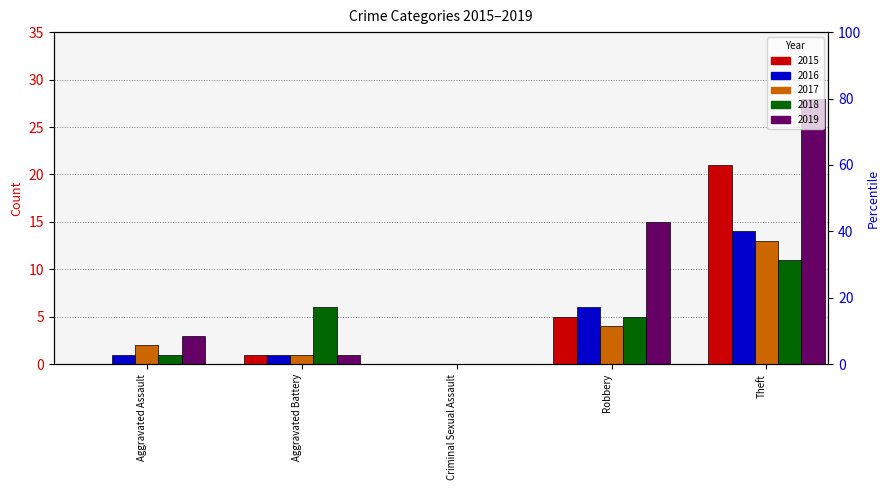

Reading left to right, what are all the values shown in this chart?

2015: 0	1	0	5	21
2016: 1	1	0	6	14
2017: 2	1	0	4	13
2018: 1	6	0	5	11
2019: 3	1	0	15	28